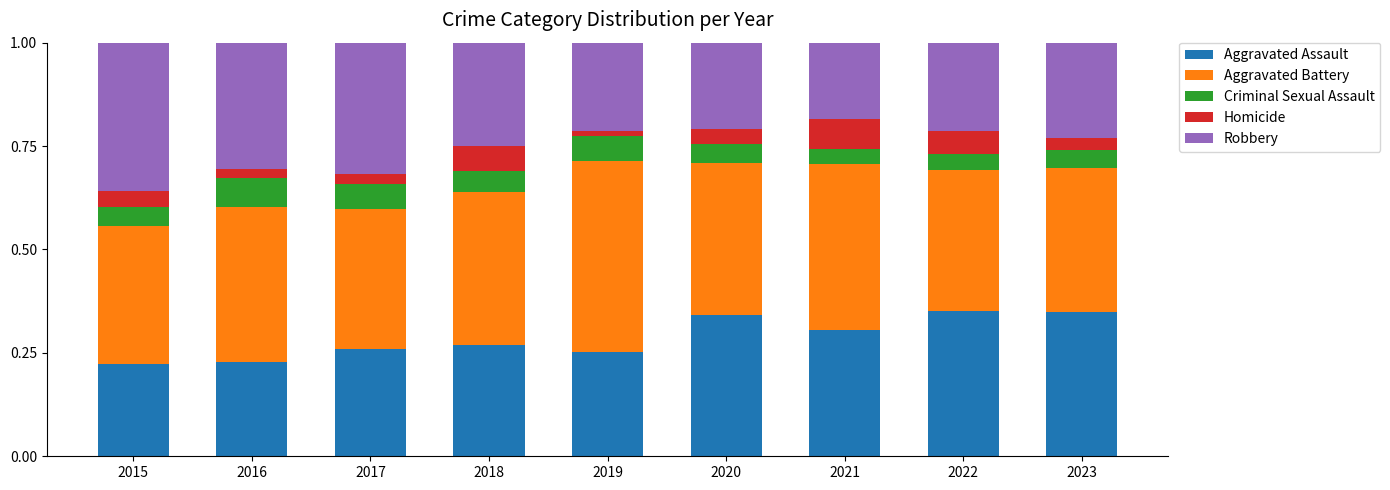

The Aggravated Assault series shows 0.3 at 2018. True or false?

True